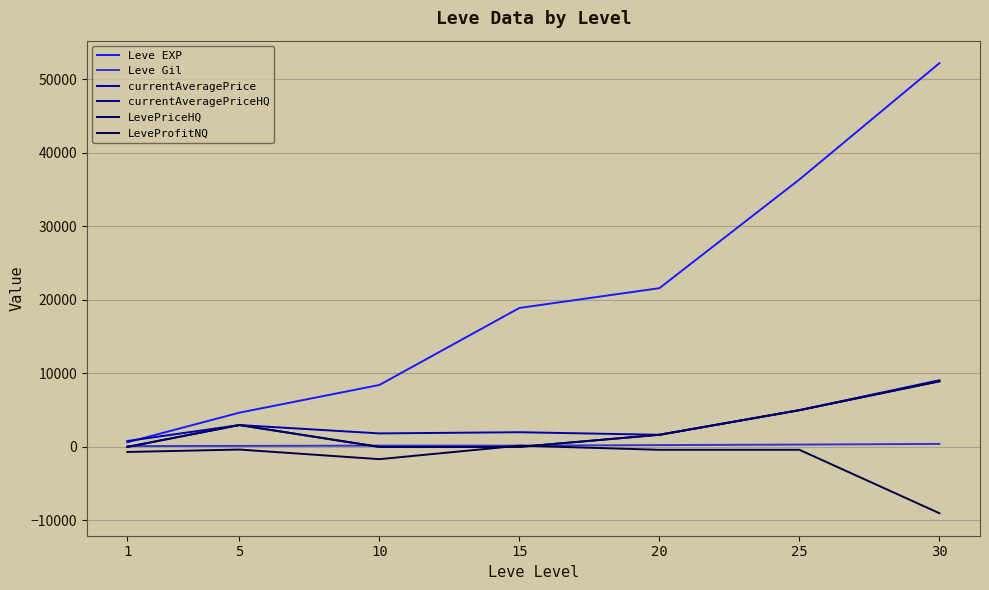

Does the chart display data point markers on the line(s)?

No